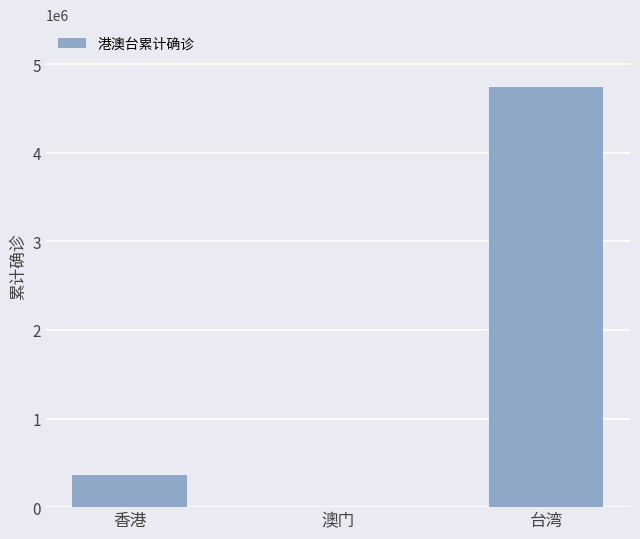

Is it true that the value at 香港 is 627758?

False